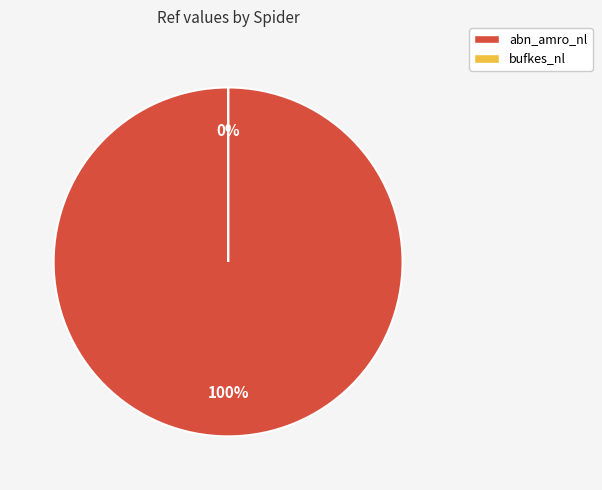

To the nearest percent, what percentage of the pie is abn_amro_nl?

100%